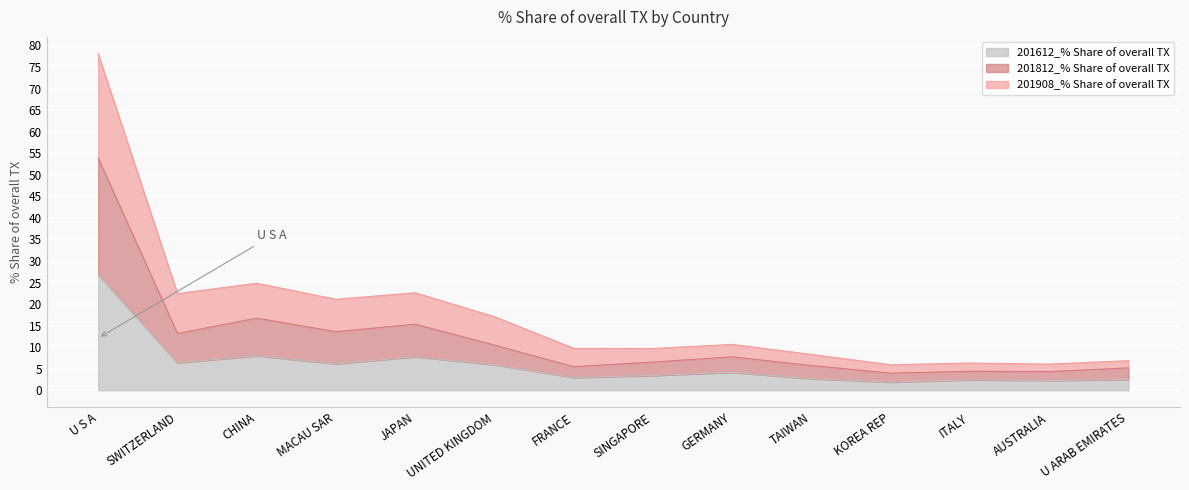

What is the highest value of the 201612_% Share of overall TX series?

26.8